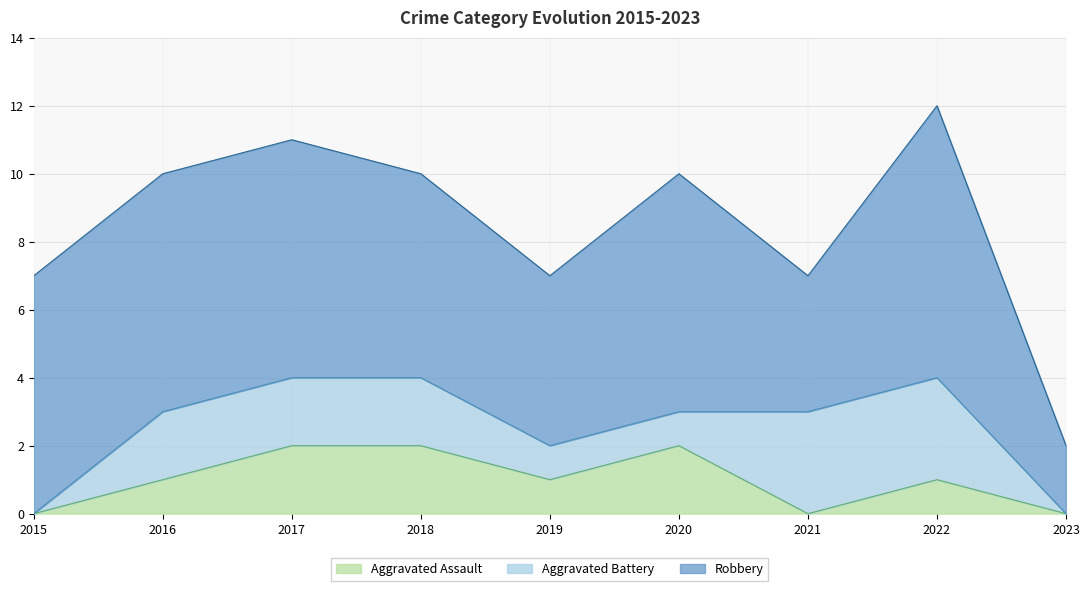

Where does the Robbery series first go above 7?

2022